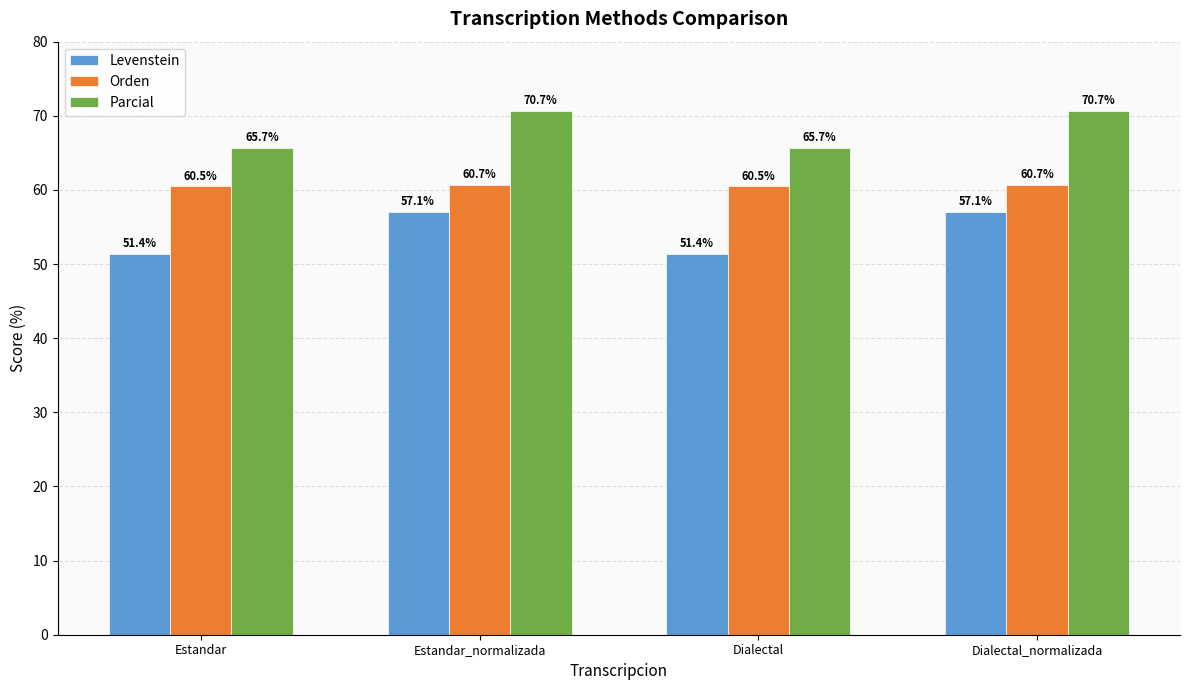

What is the minimum value for Orden?

60.5